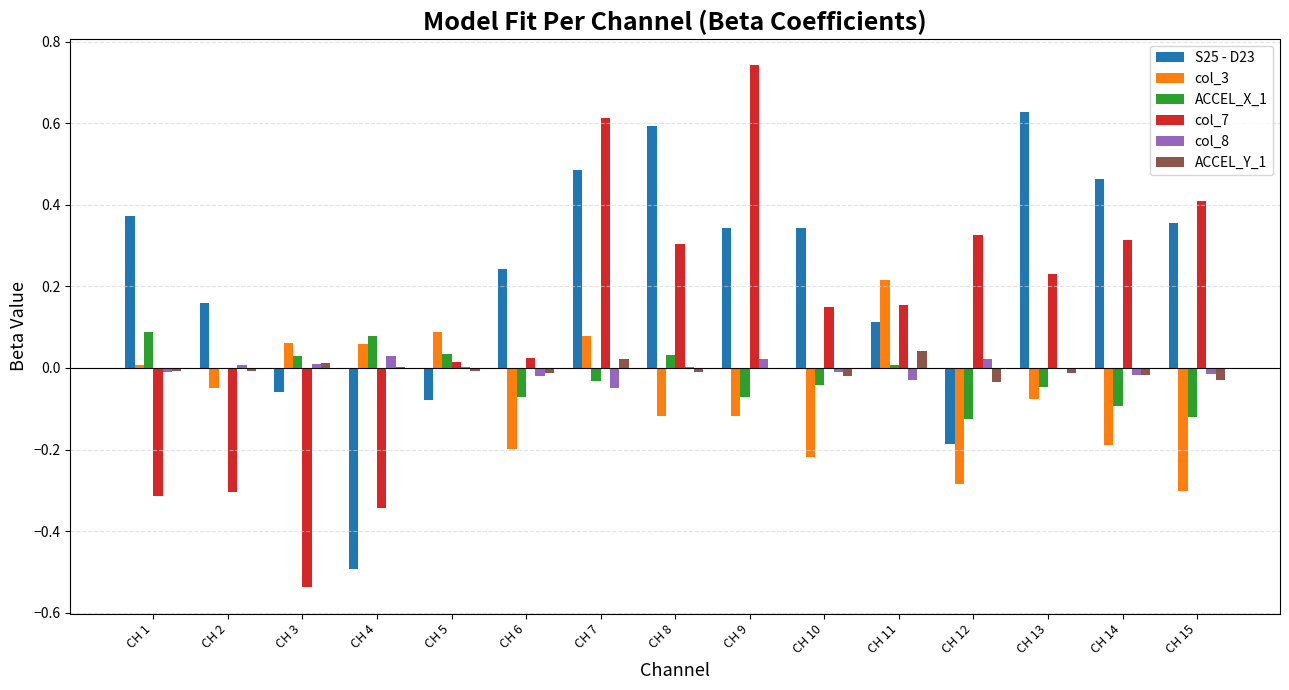

What is the sum of all S25 - D23 values?

3.3